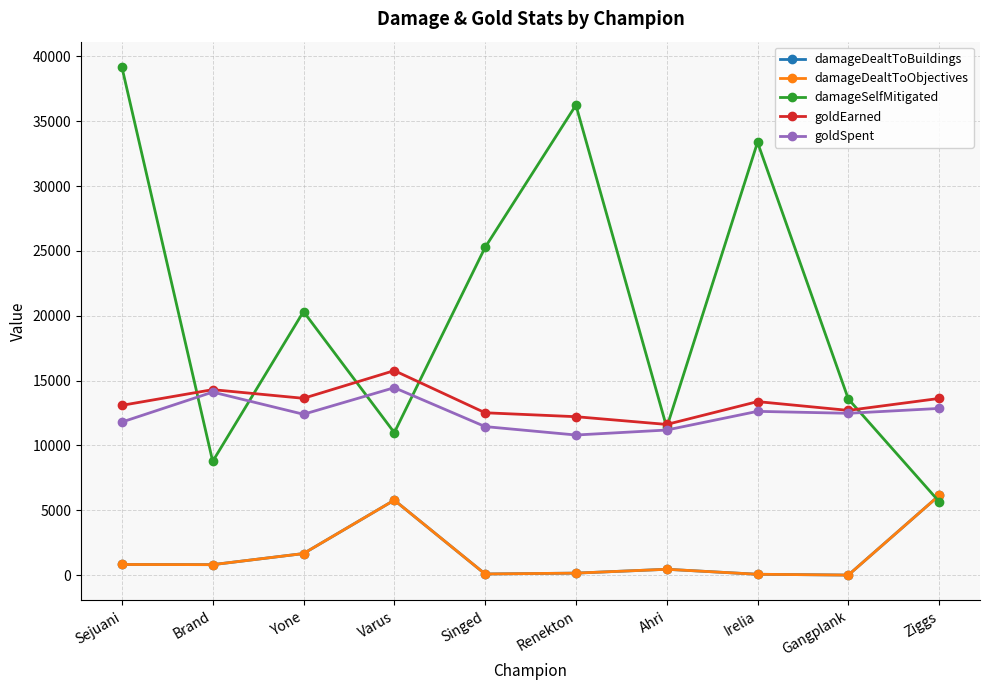

Is this an area chart (filled region under the line)?

No